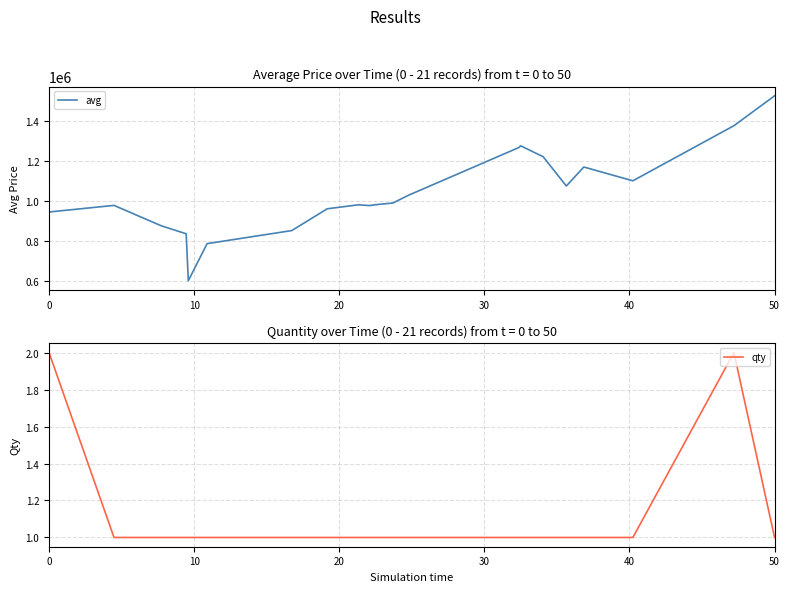

What is the approximate value of avg at 50, to the nearest 100?

1525000